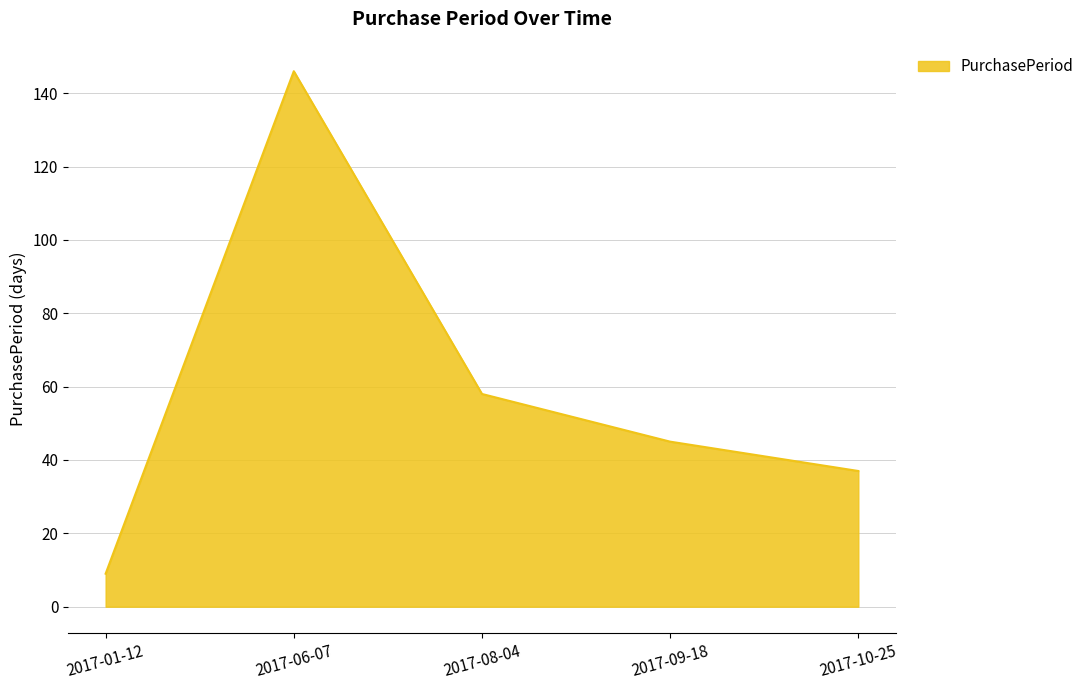

Read the value at 2017-01-12, to the nearest 10.

10